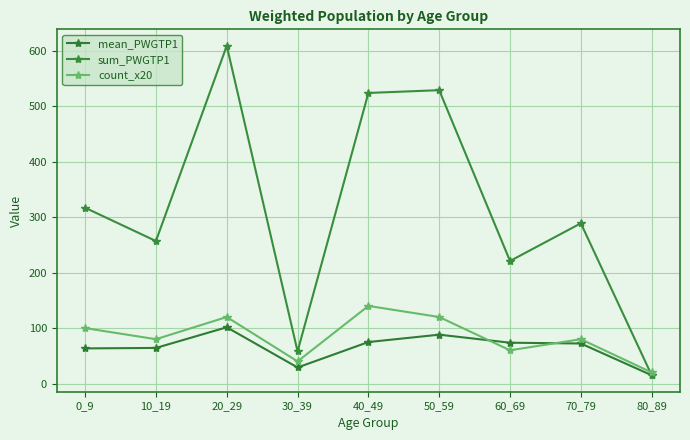

Reading left to right, list all the values displayed in this chart.

mean_PWGTP1: 63.4	64.2	101.5	29.0	74.9	88.2	73.7	72.2	15.0
sum_PWGTP1: 317.0	257.0	609.0	58.0	524.0	529.0	221.0	289.0	15.0
count_x20: 100.0	80.0	120.0	40.0	140.0	120.0	60.0	80.0	20.0